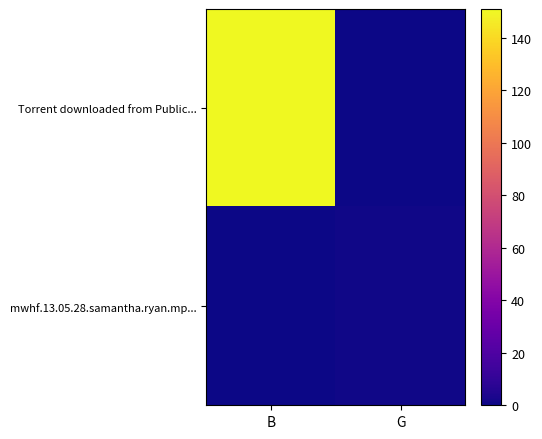

Which label corresponds to the smallest value in the chart?

G